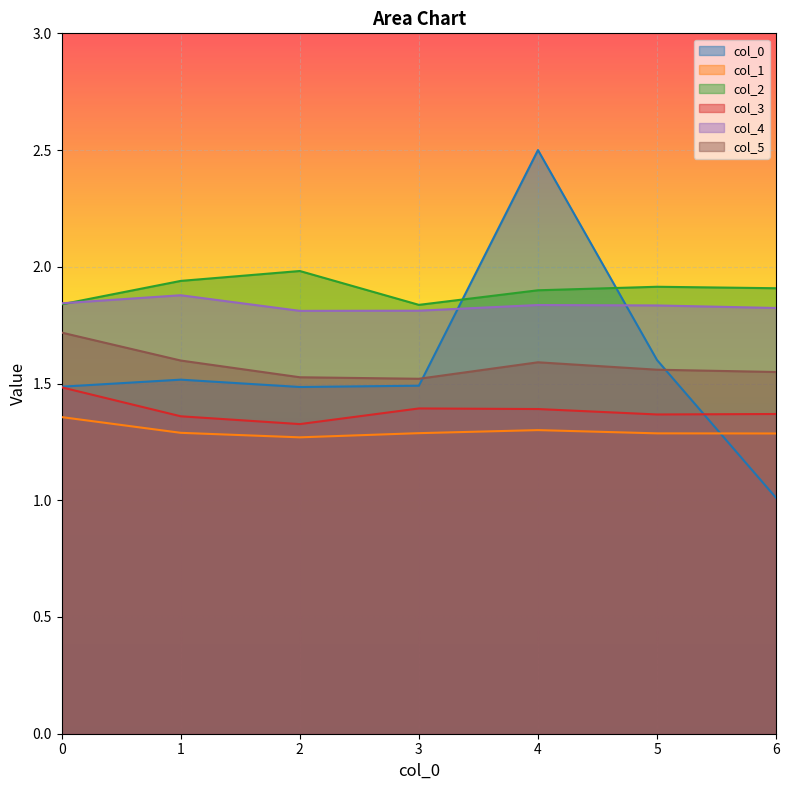

How many lines are shown in the chart?

6